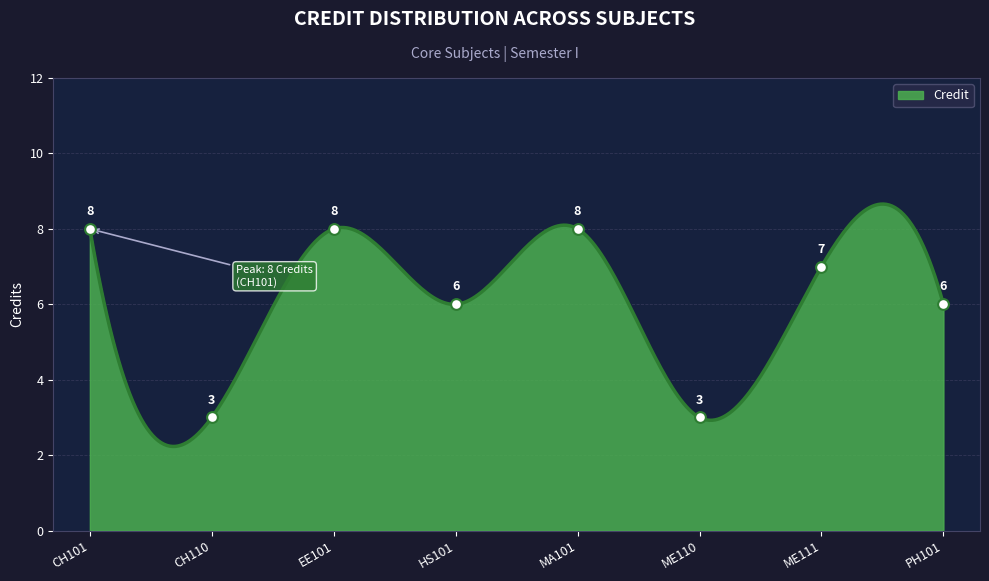

Which has a higher value, MA101 or HS101?

MA101